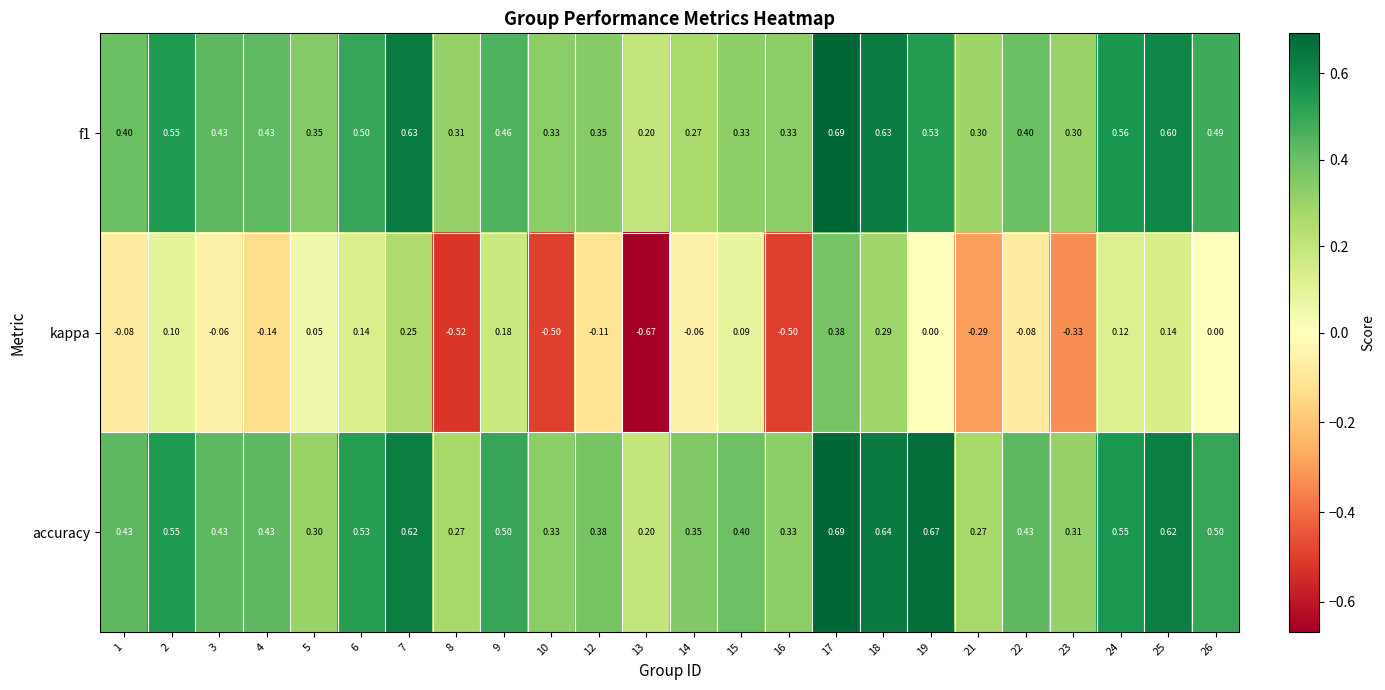

Which series has the widest spread of values?

kappa